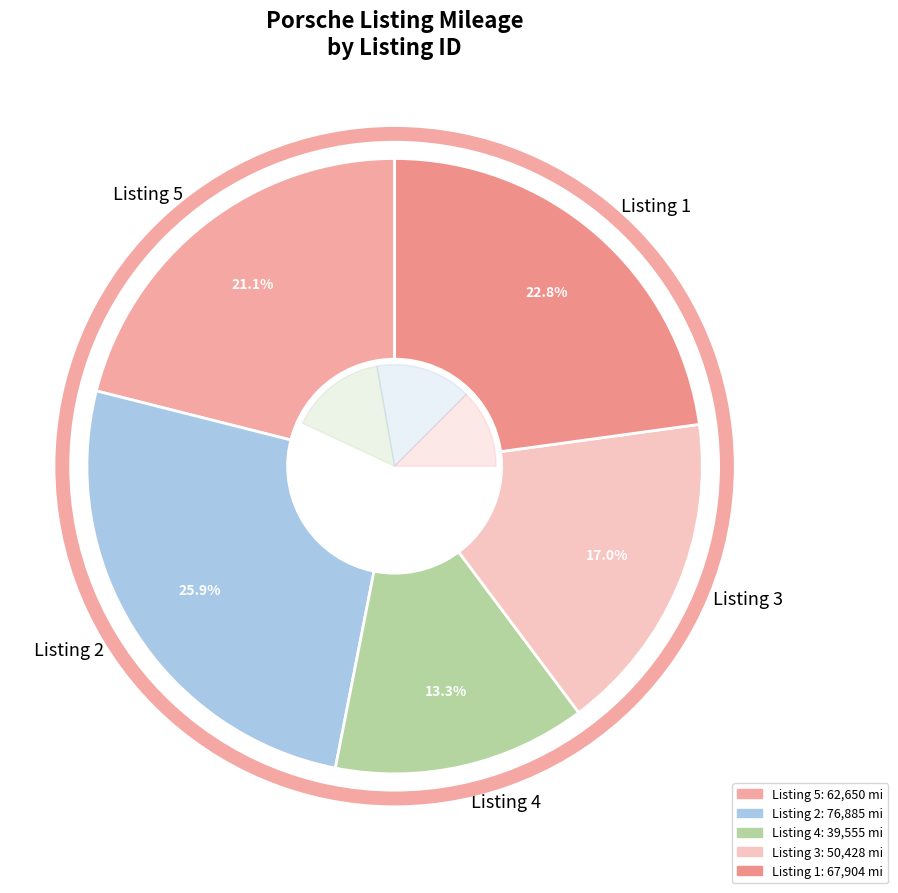

What percentage is the Listing 4 slice, to the nearest percent?

13%